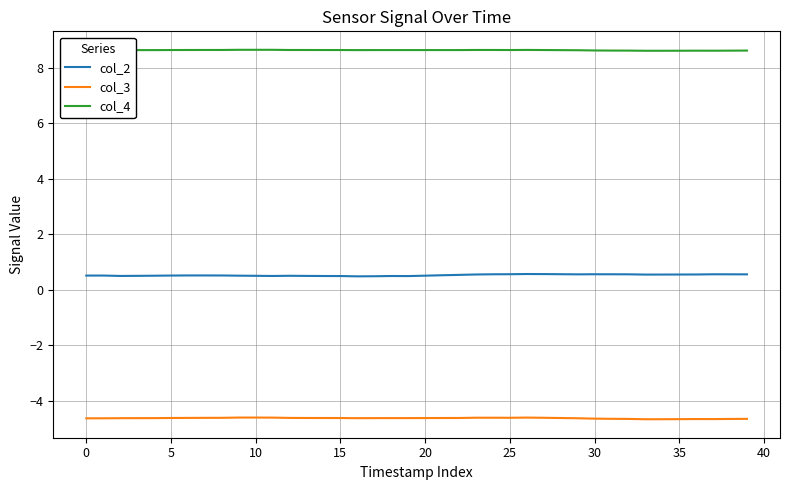

What is the minimum value shown in the chart?

-4.7